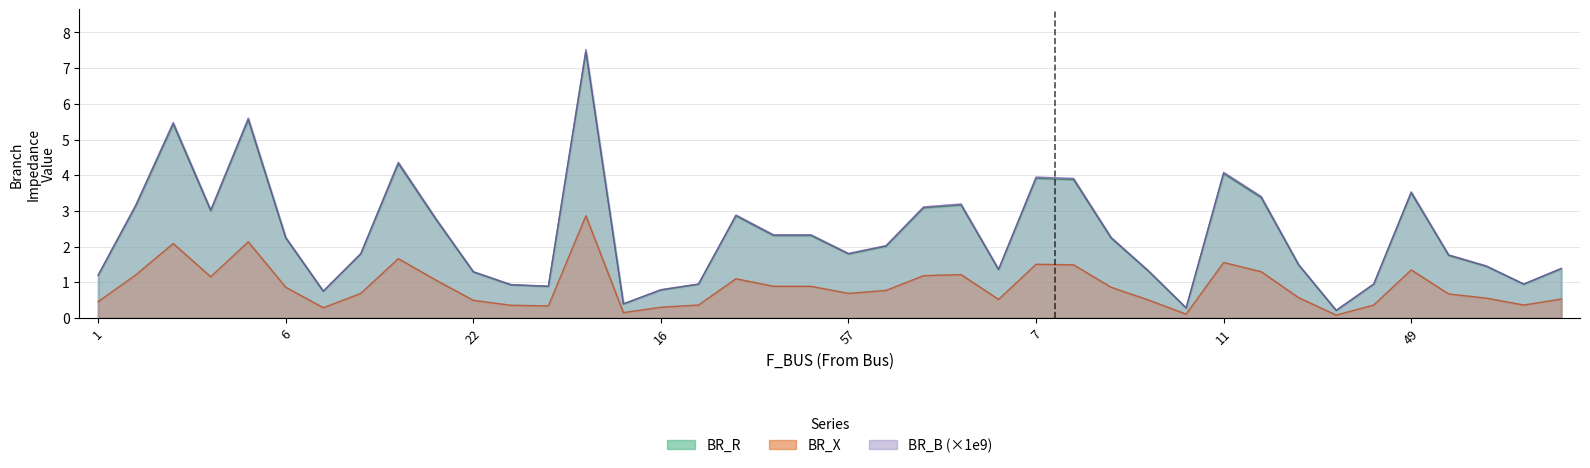

What is the value of the BR_X point at the 29th from the left?

0.5